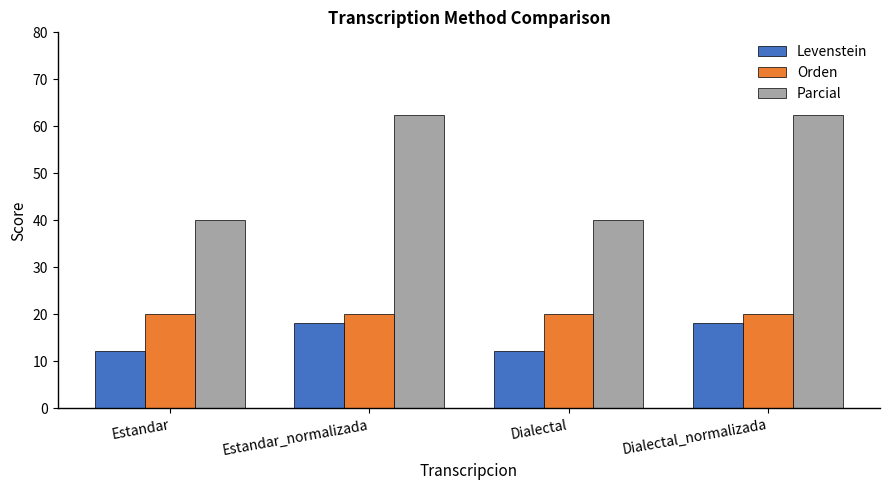

What is the average value of the Levenstein series?

15.2